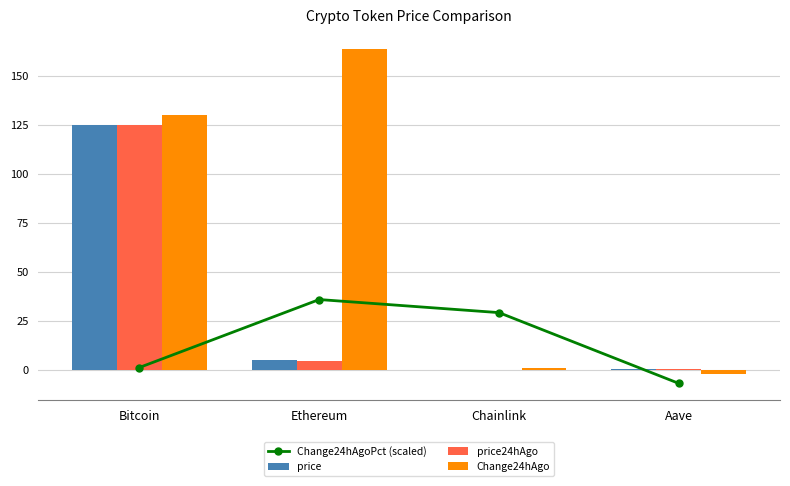

Is it true that Change24hAgo equals 97.3 at Ethereum?

False